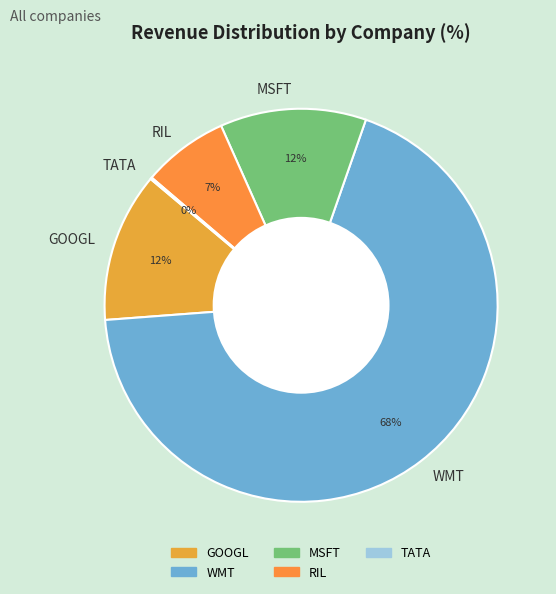

What is the ratio of the value at RIL to the value at MSFT?

0.6